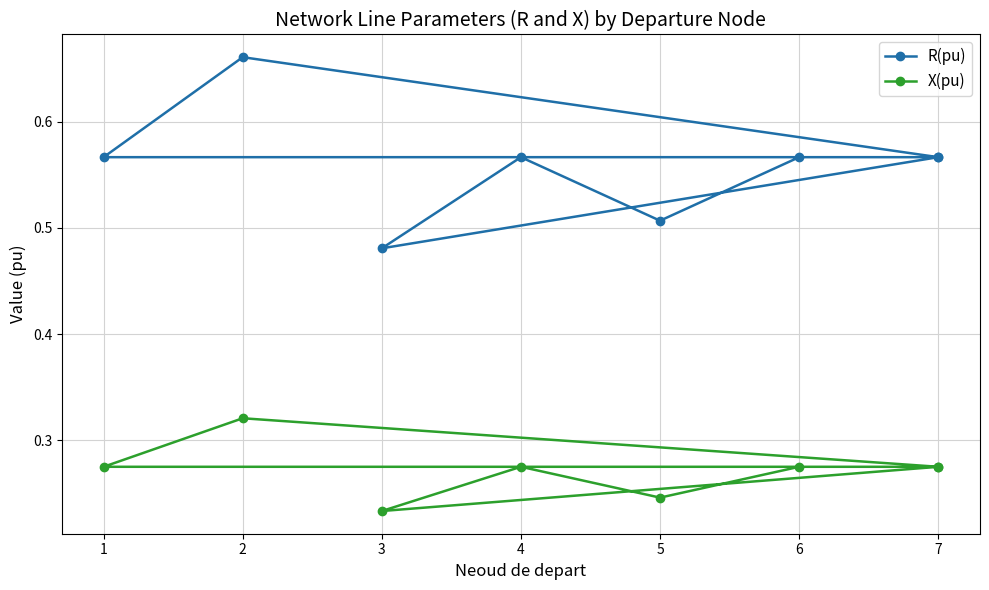

Which series has the largest range (max minus min)?

R(pu)